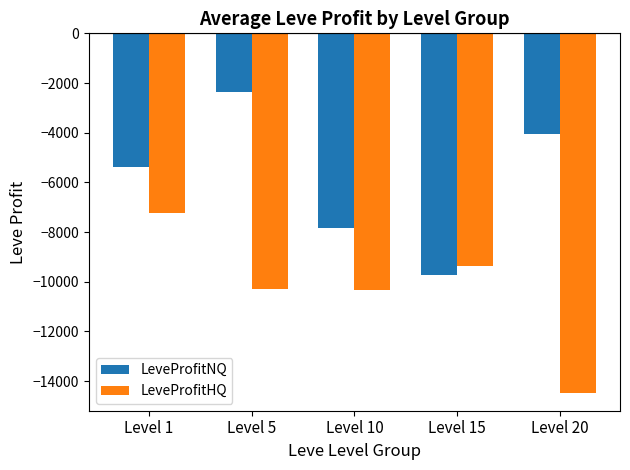

The LeveProfitNQ series shows -5387.0 at Level 1. True or false?

True